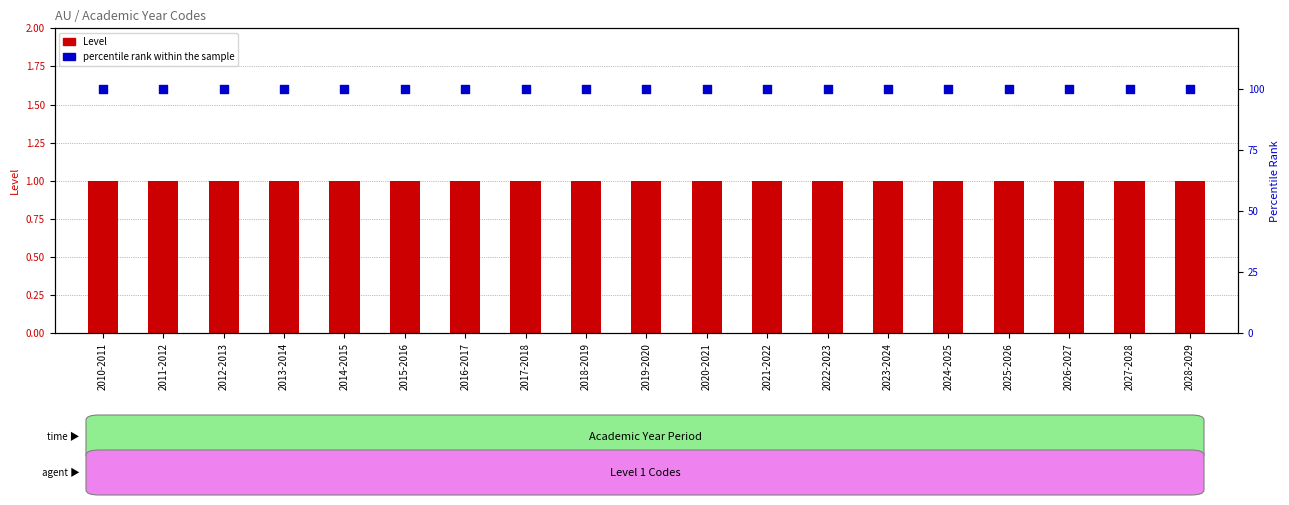

Which series has the largest total across all categories?

percentile rank within the sample